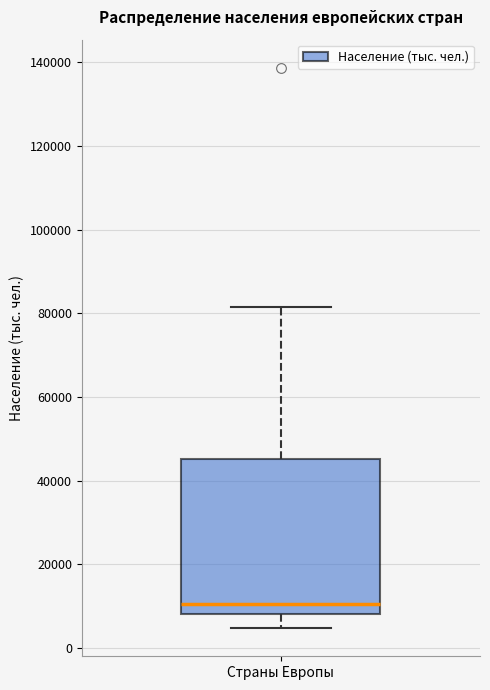

Read this box plot against the y-axis: the position of the median line, the range covered by the box, and the ends of both whiskers. The values are not printed on the chart, so give them approximately, as read against the axis.

median 10000, box 8000 to 46000, whiskers 4000 to 82000